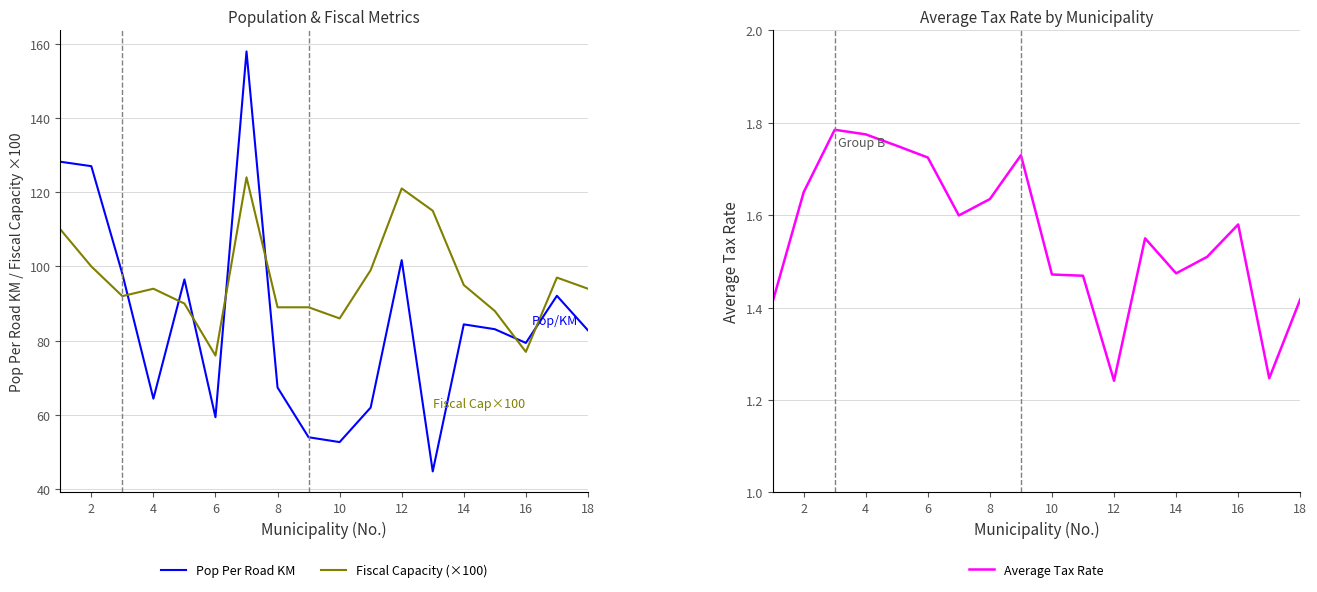

Reading right to left, extract all data points from this chart.

Pop Per Road KM: 82.8	92.1	79.4	83.1	84.4	44.8	101.7	62.0	52.7	54.0	67.4	157.9	59.4	96.5	64.4	98.0	127.0	128.2
Fiscal Capacity (×100): 94.0	97.0	77.0	88.0	95.0	115.0	121.0	99.0	86.0	89.0	89.0	124.0	76.0	90.0	94.0	92.0	100.0	110.0
Average Tax Rate: 1.4	1.2	1.6	1.5	1.5	1.6	1.2	1.5	1.5	1.7	1.6	1.6	1.7	1.8	1.8	1.8	1.6	1.4